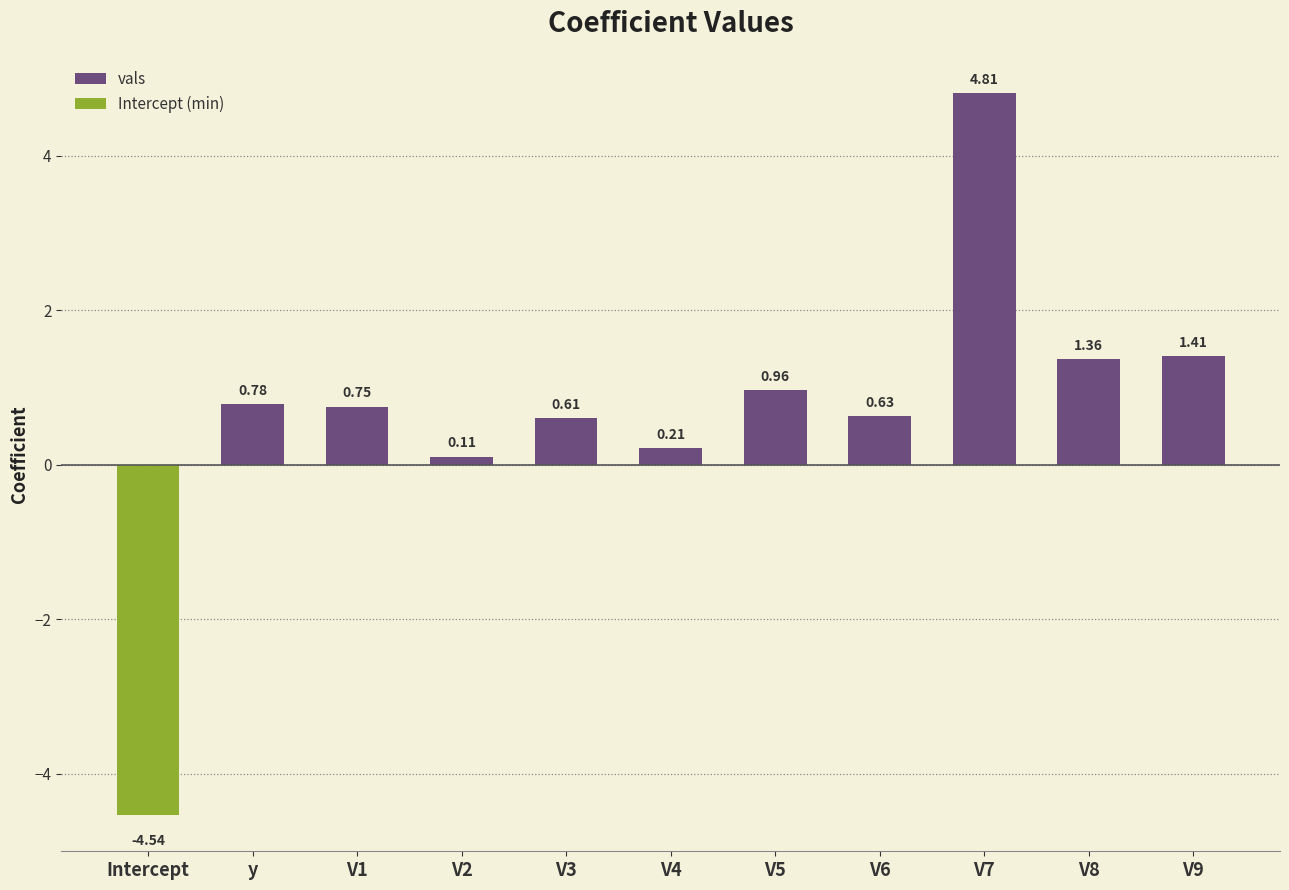

What is the sum of all vals values?

11.6